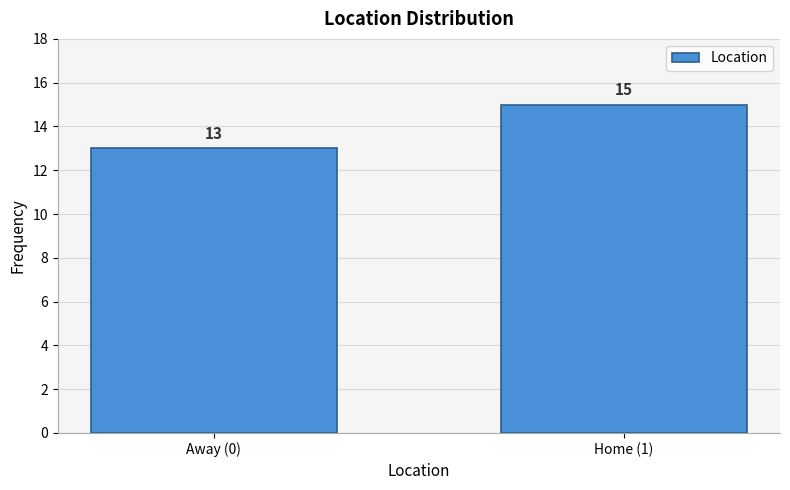

Reading left to right, list all the values displayed in this chart.

13	15